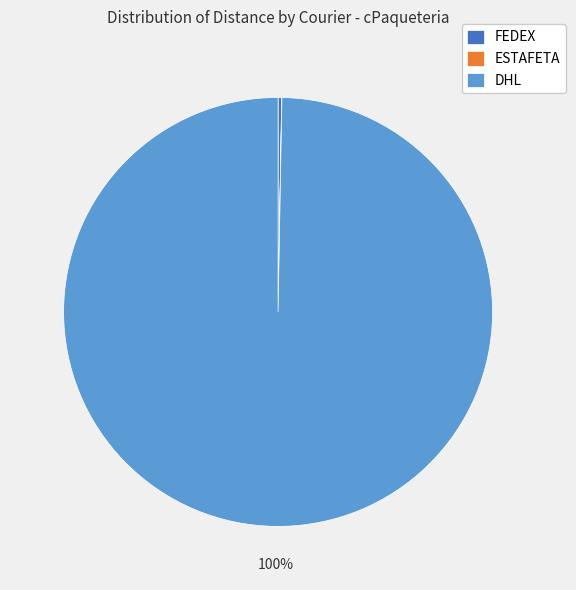

What is the largest slice in the pie chart?

DHL